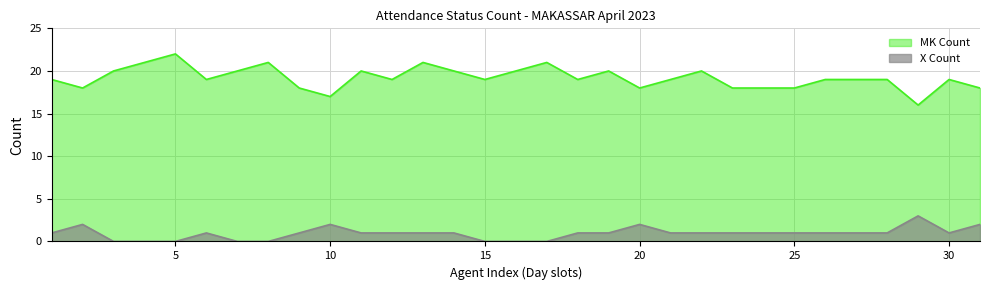

What is the minimum value for MK Count?

16